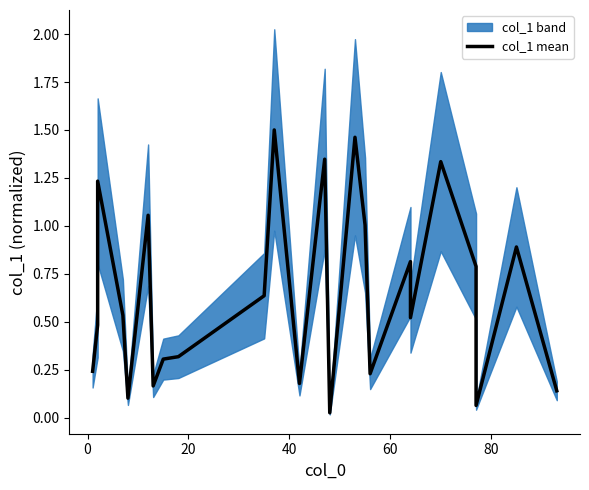

Reading left to right, transcribe all the data shown in this chart.

0.2	0.5	1.2	0.5	0.1	1.1	0.2	0.3	0.3	0.6	1.5	0.2	1.1	1.3	0.0	1.5	1.0	0.2	0.8	0.5	1.3	0.8	0.1	0.9	0.1